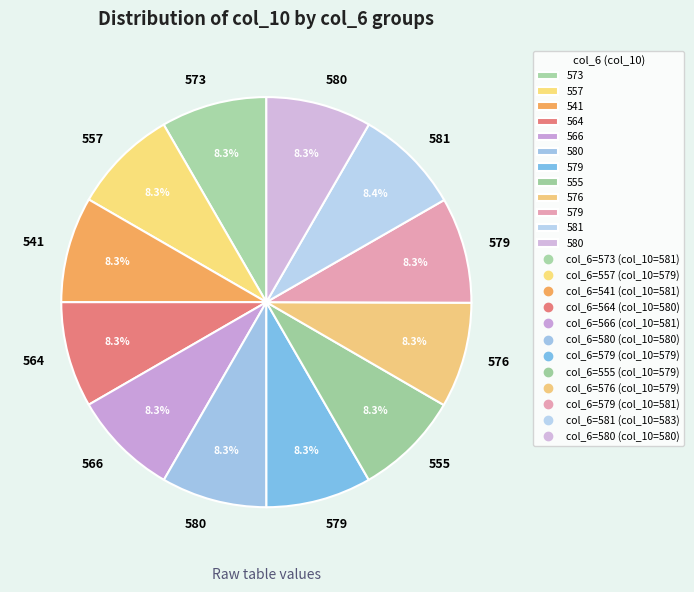

How many slices are in this pie chart?

12